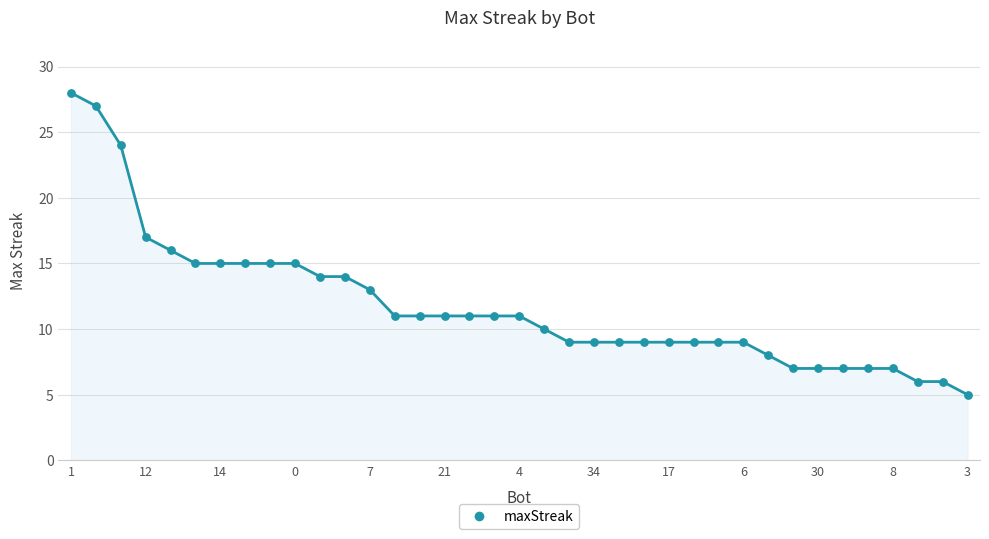

What is the maximum value shown in the chart?

28